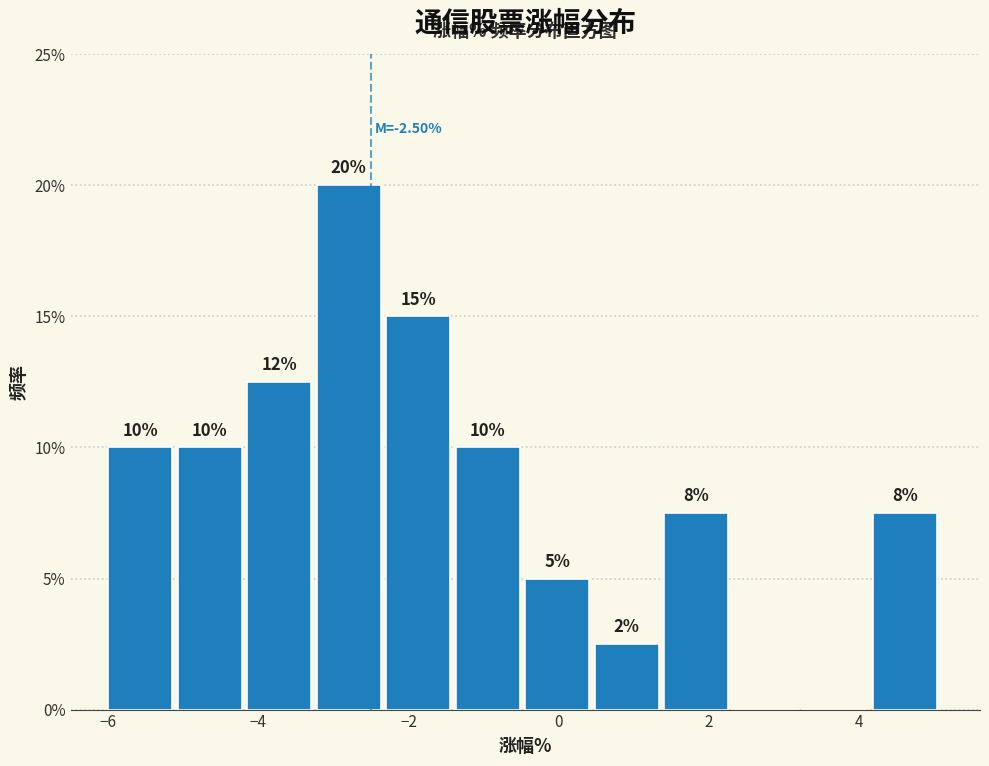

Which range on the x-axis has the tallest bar?

-3.2 to -2.2